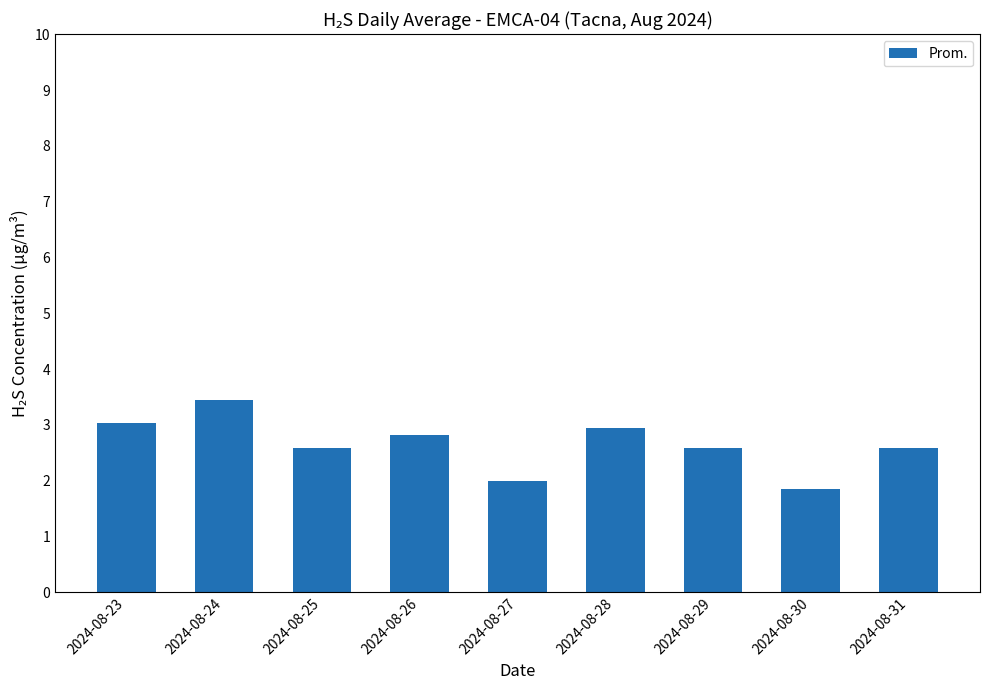

True or false: the data shows 2.5 at 2024-08-30.

False